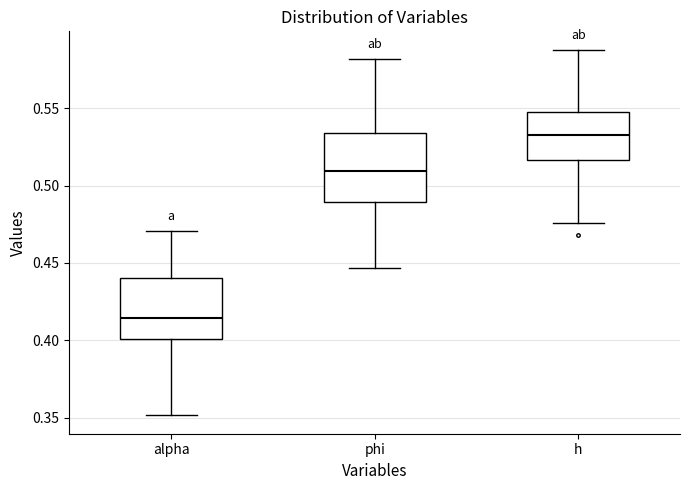

Where does the lower whisker of the box for h end on the y-axis? The values are not printed on the chart, so give them approximately, as read against the axis.

0.475